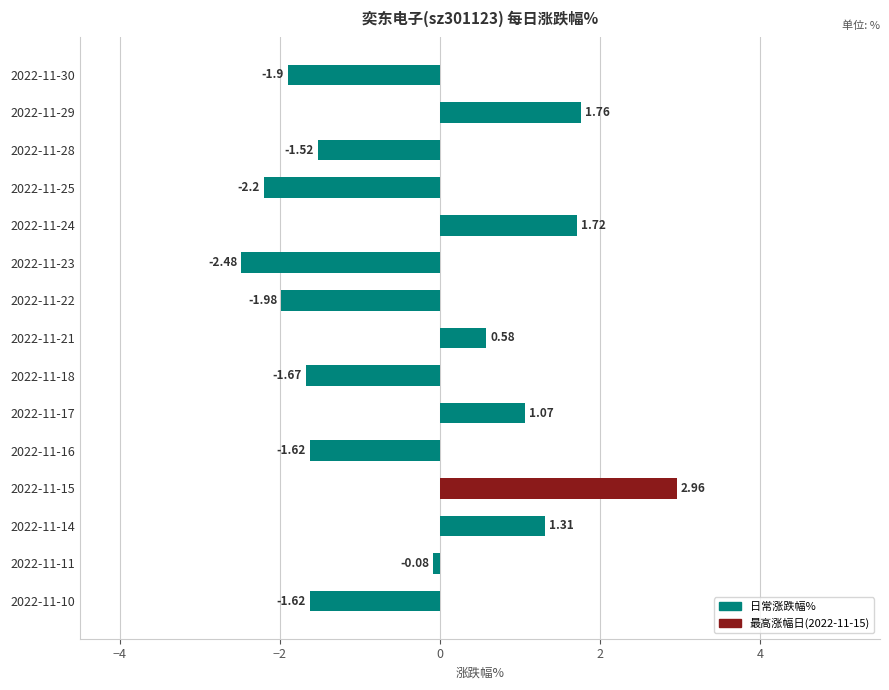

What is the difference between the maximum and minimum values?

5.4